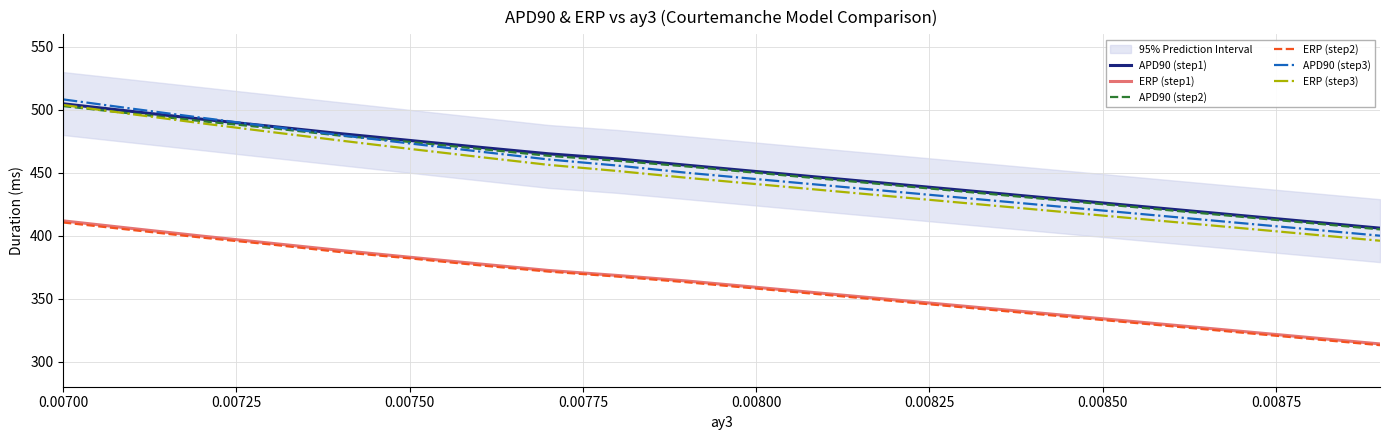

What is the maximum value for APD90 (step3)?

508.3